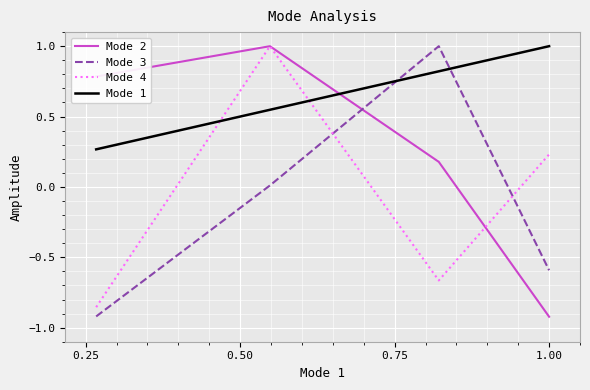

Which series has the largest total across all categories?

Mode 1